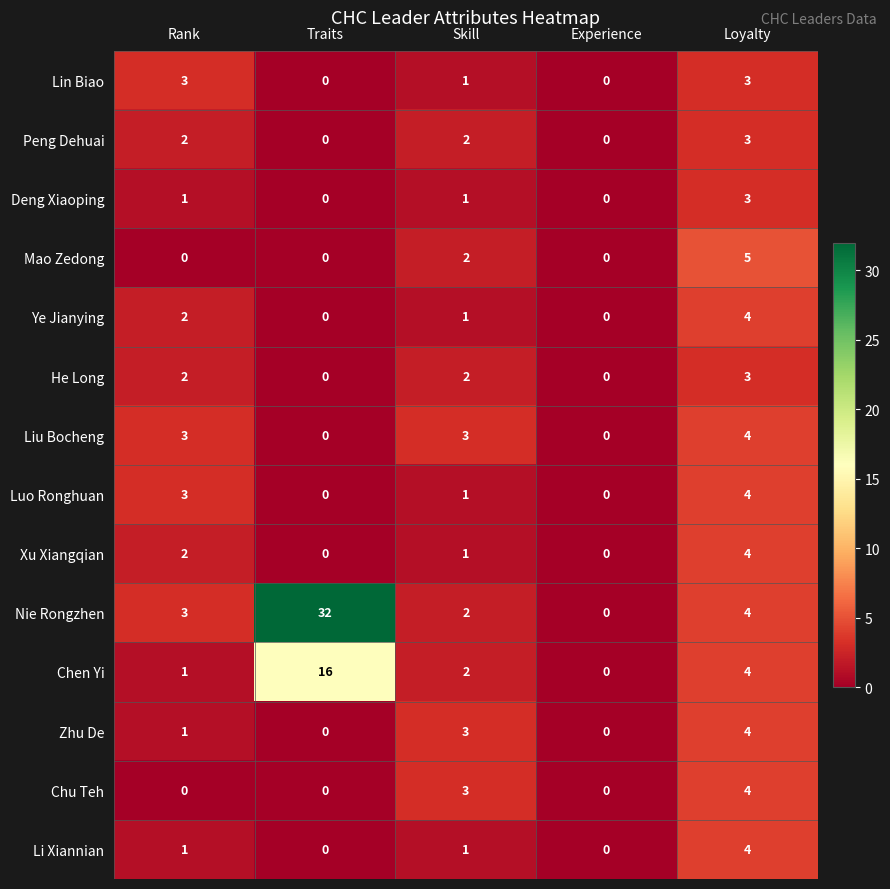

True or false: Chu Teh has a value of 0 at Rank.

True